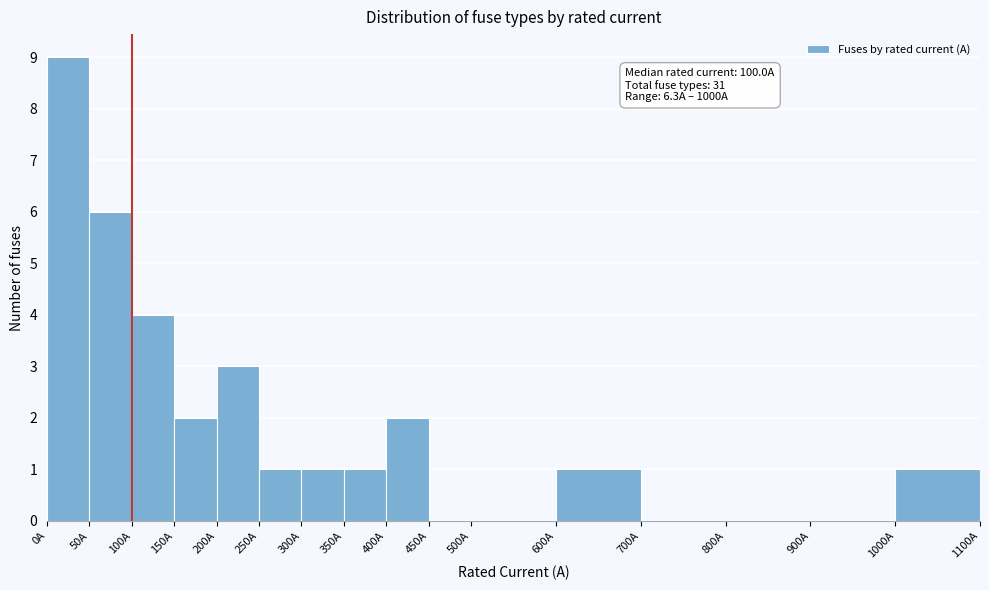

Over which range of the x-axis is the bar tallest?

0 to 50